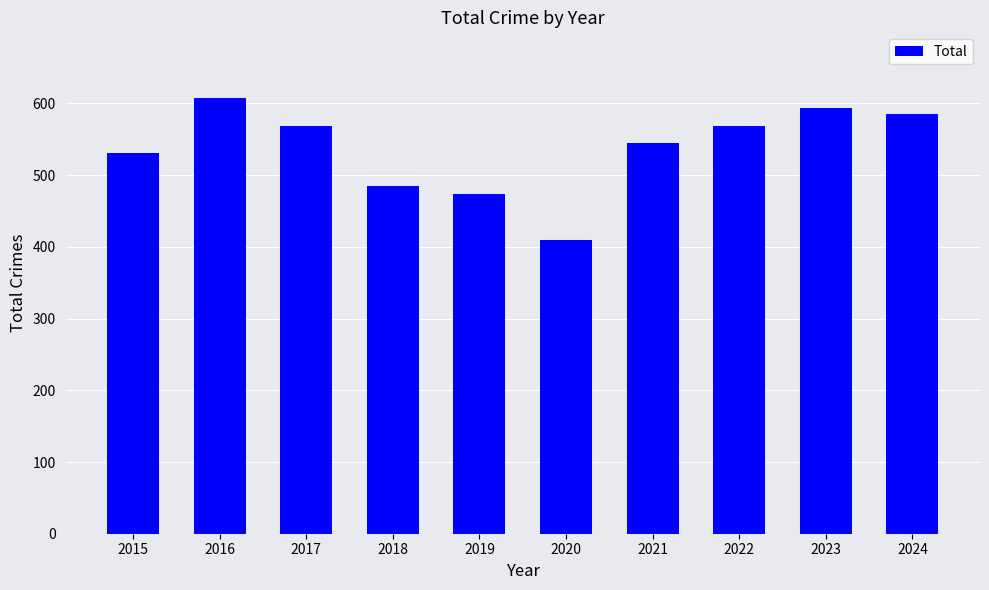

How many categories are shown in the chart?

10